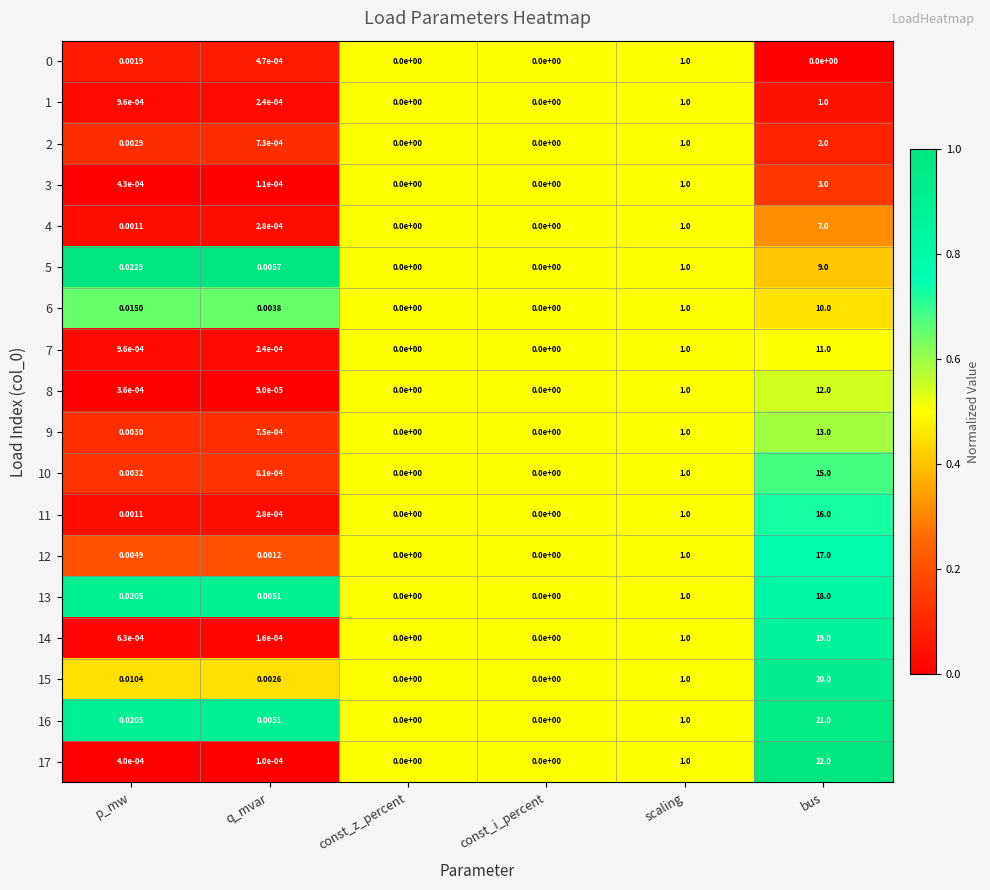

At which label does 15 reach its peak?

bus